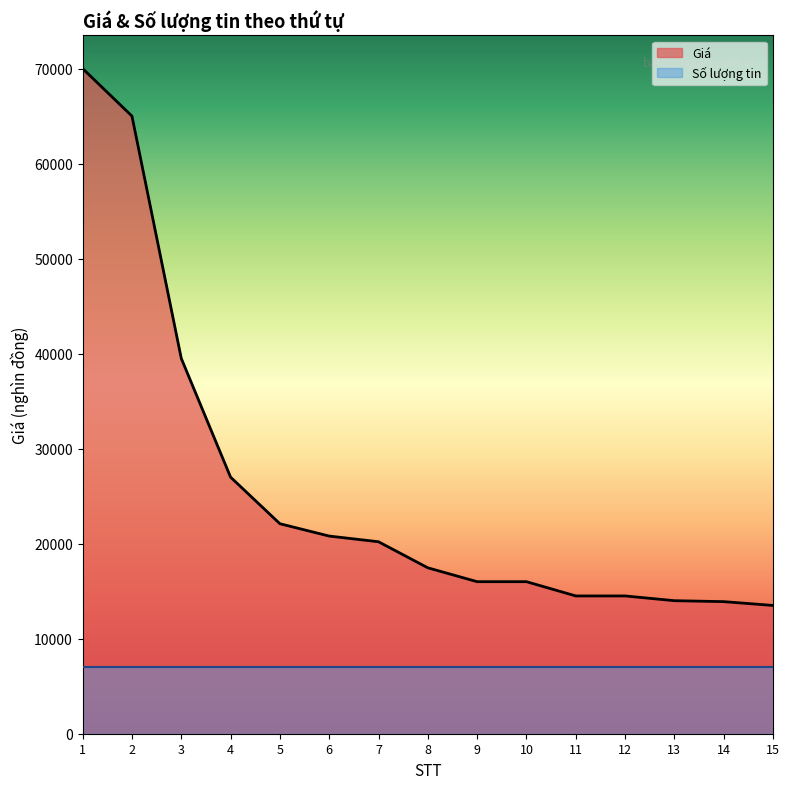

What is the change in value from 3 to 6?

-18700